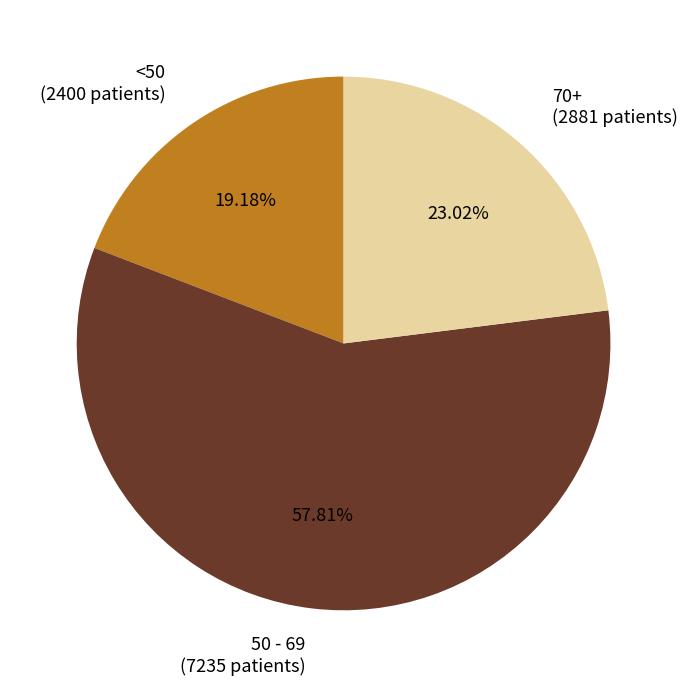

Combined, do <50 (2400 patients) and 70+ (2881 patients) account for over 50%?

No